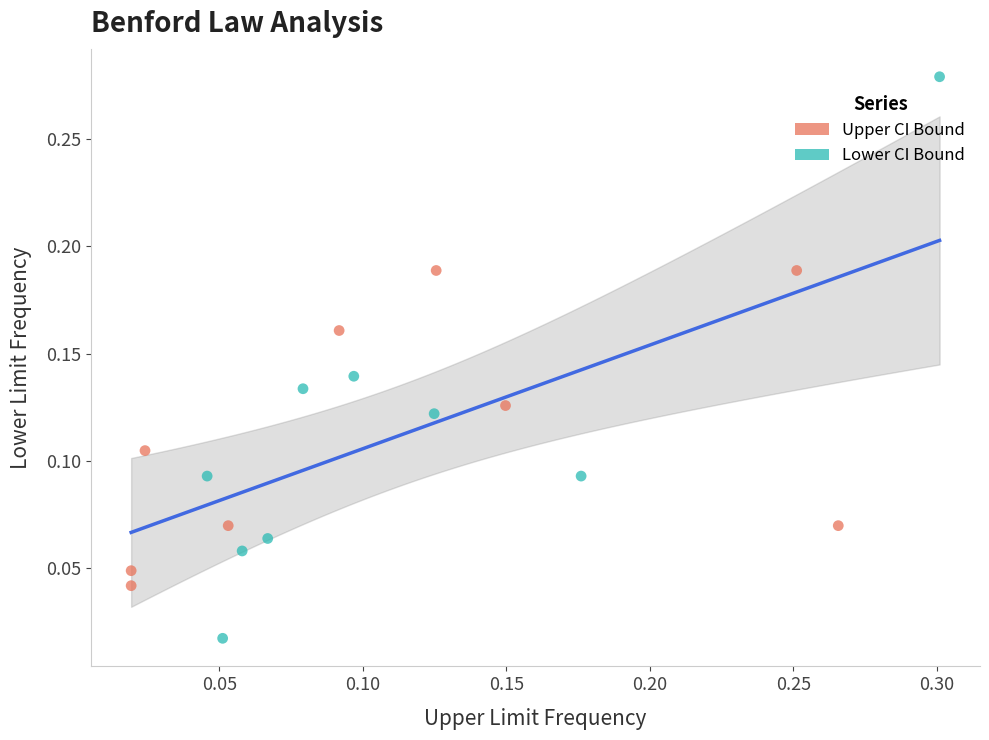

What are all the series names shown in the legend?

Upper CI Bound, Lower CI Bound